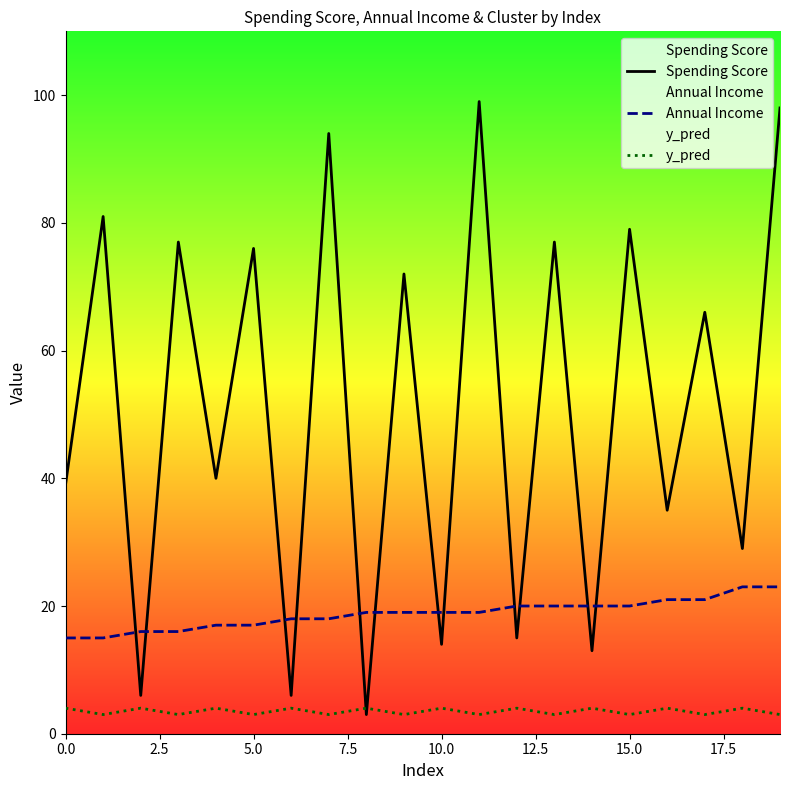

At which category does the chart reach its peak across all series?

11